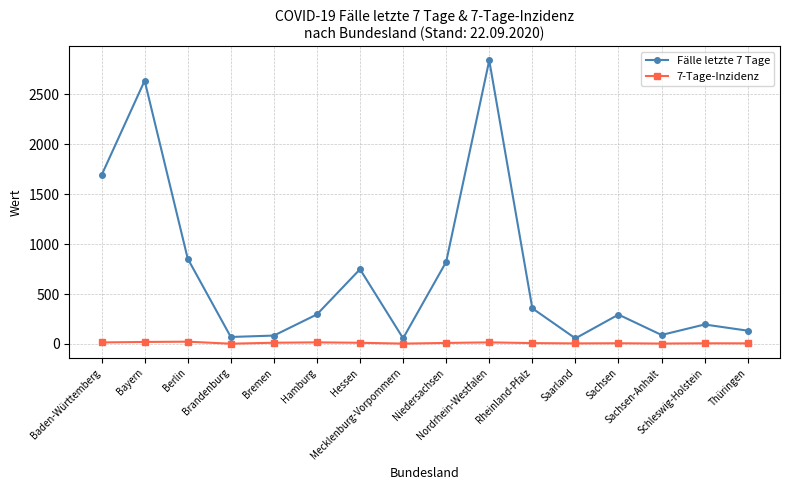

Which label corresponds to the largest value in the chart?

Nordrhein-Westfalen